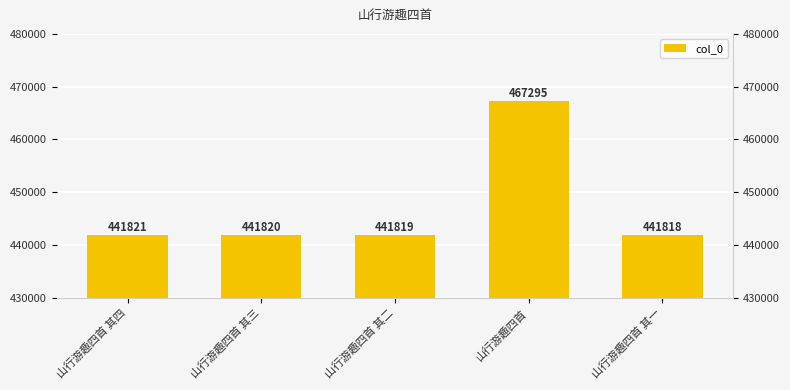

What is the smallest value displayed?

441818